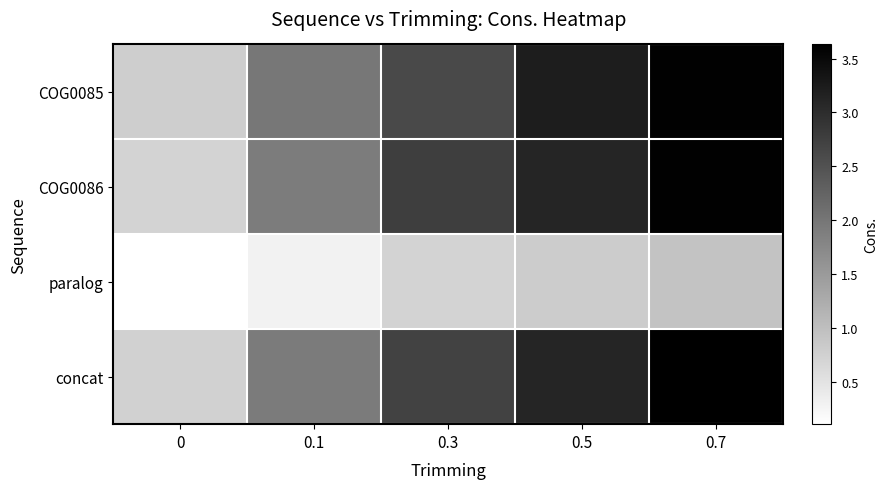

Reading right to left, list all the values displayed in this chart.

COG0085: 0.7=3.6	0.5=3.2	0.3=2.6	0.1=2.0	0=0.8
COG0086: 0.7=3.6	0.5=3.1	0.3=2.8	0.1=1.9	0=0.7
paralog: 0.7=0.9	0.5=0.8	0.3=0.7	0.1=0.3	0=0.1
concat: 0.7=3.6	0.5=3.1	0.3=2.7	0.1=1.9	0=0.7